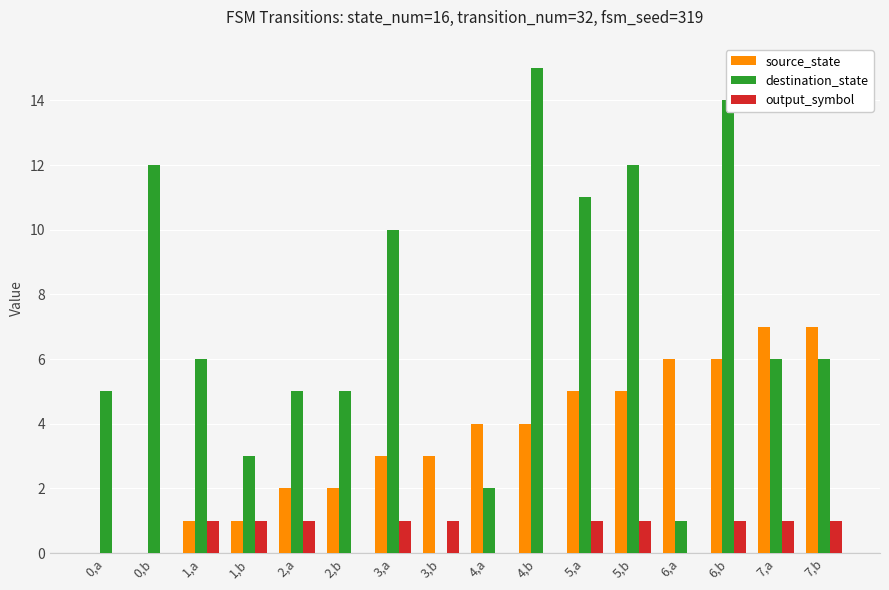

What are all the series names shown in the legend?

source_state, destination_state, output_symbol